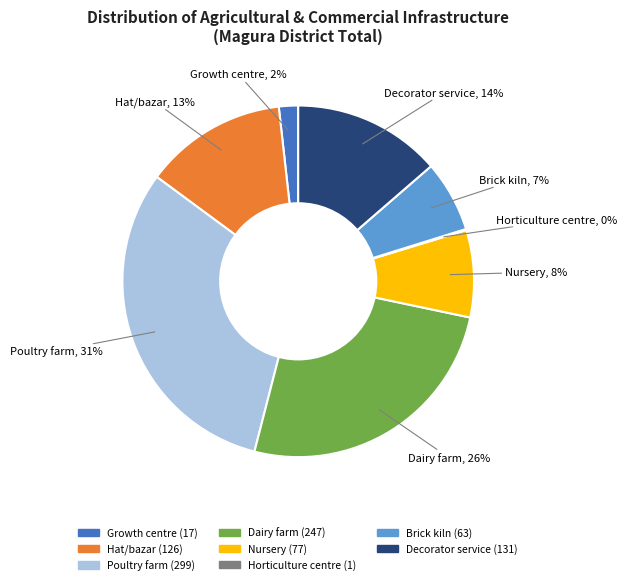

Is it true that Brick kiln is 18% of the pie?

False